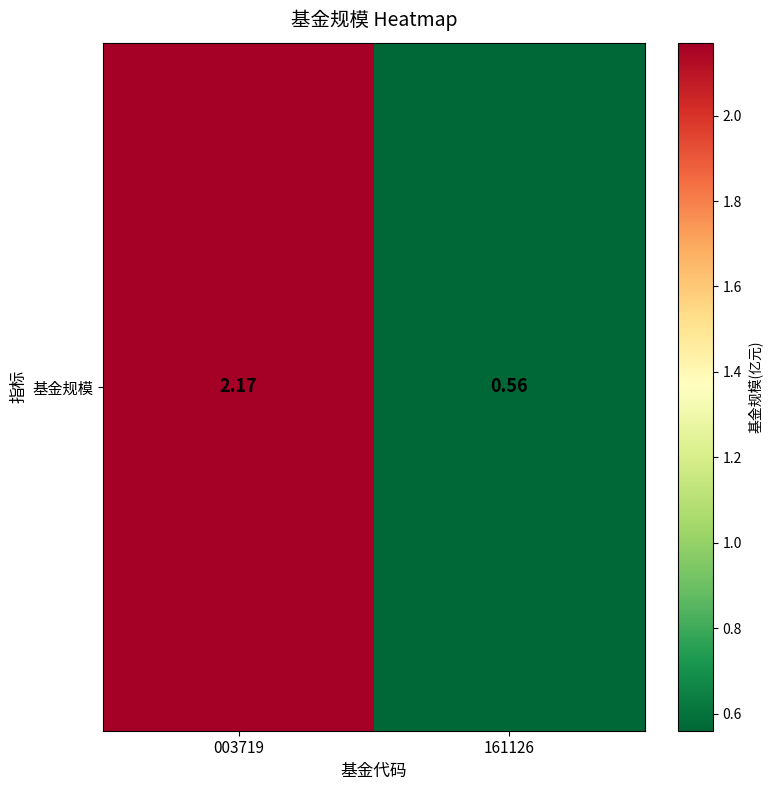

Between 003719 and 161126, which is larger?

003719